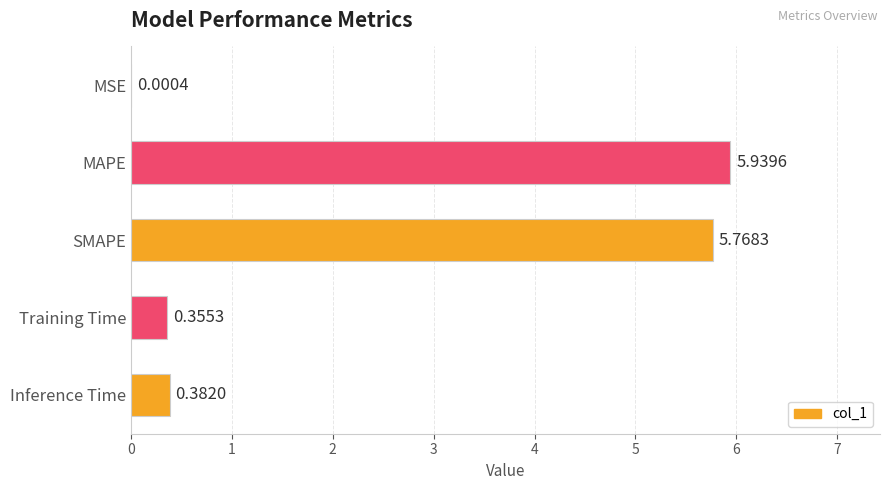

Are the bars horizontal?

Yes